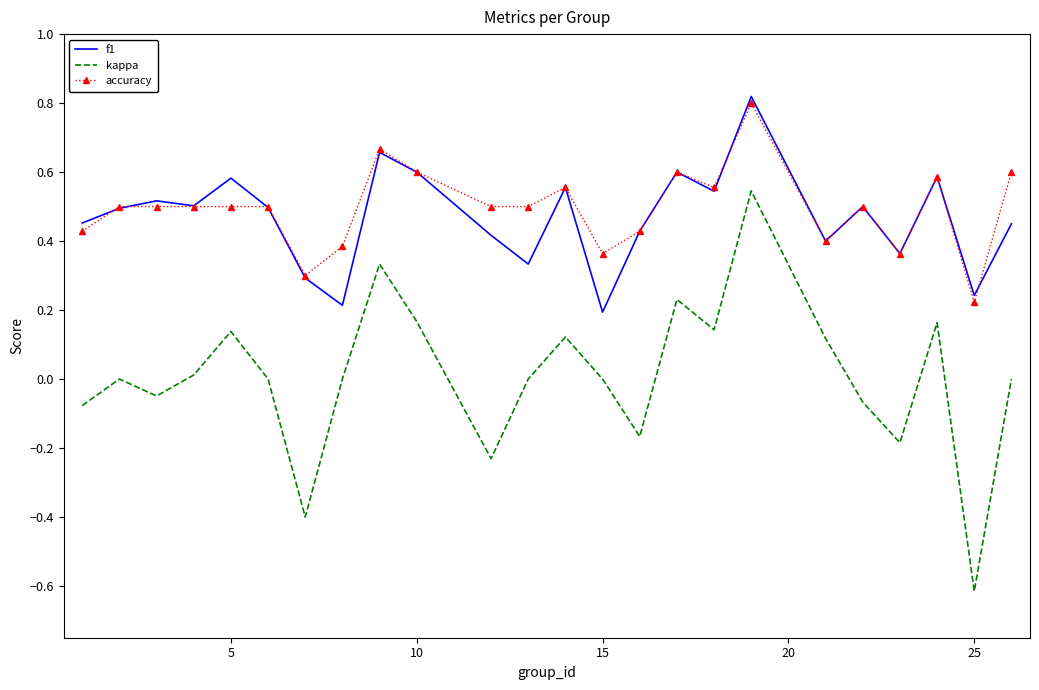

What is the smallest value displayed?

-0.6